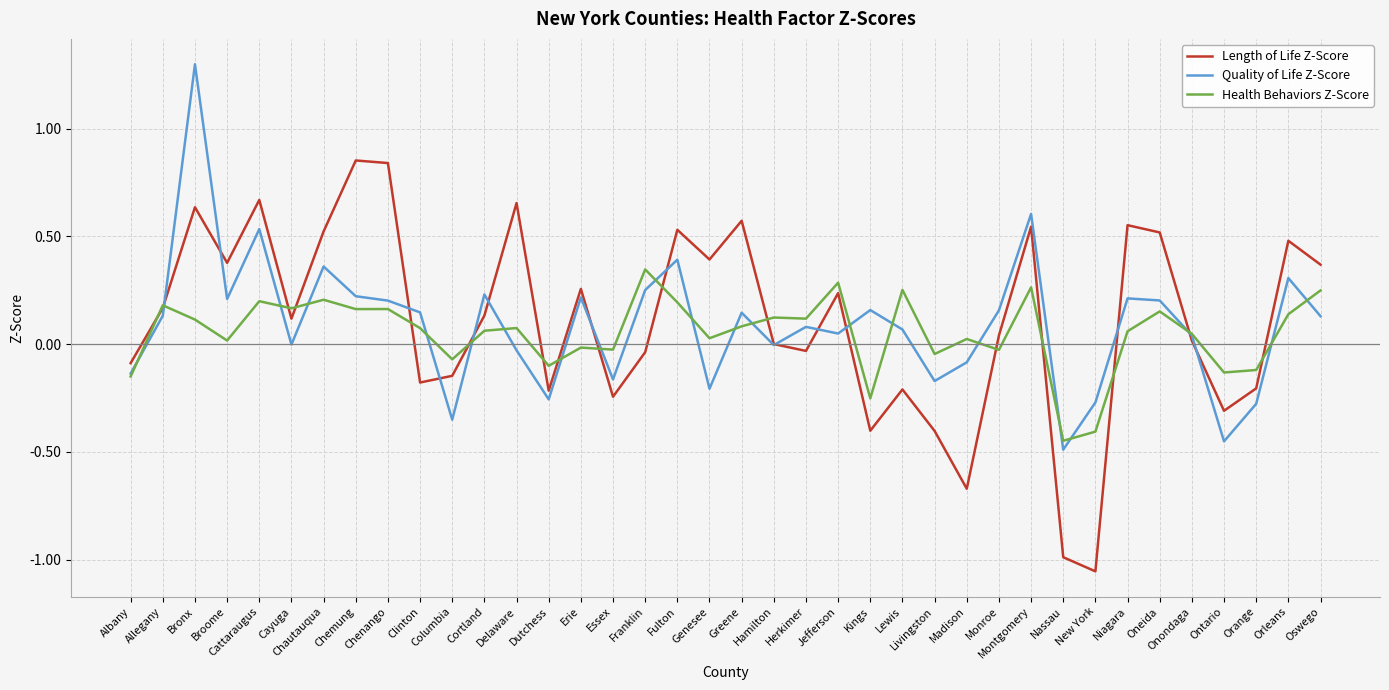

What is the difference between the maximum and minimum values in the Quality of Life Z-Score series?

1.8